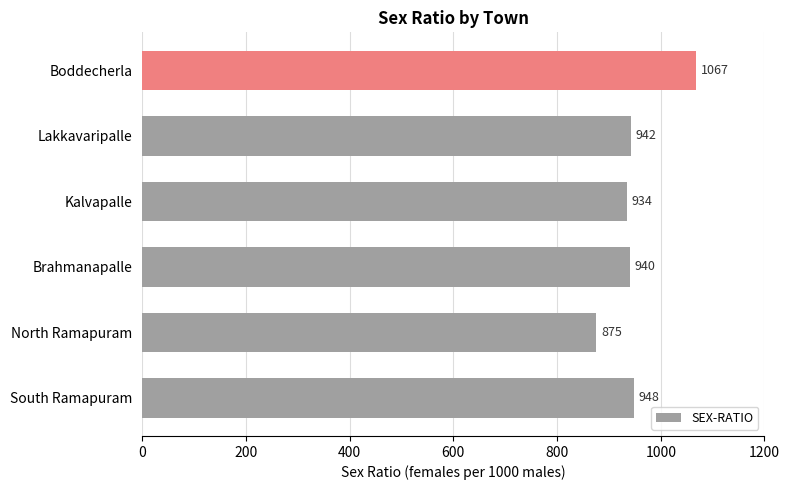

Reading bottom to top, extract all data points from this chart.

South Ramapuram=948	North Ramapuram=875	Brahmanapalle=940	Kalvapalle=934	Lakkavaripalle=942	Boddecherla=1067